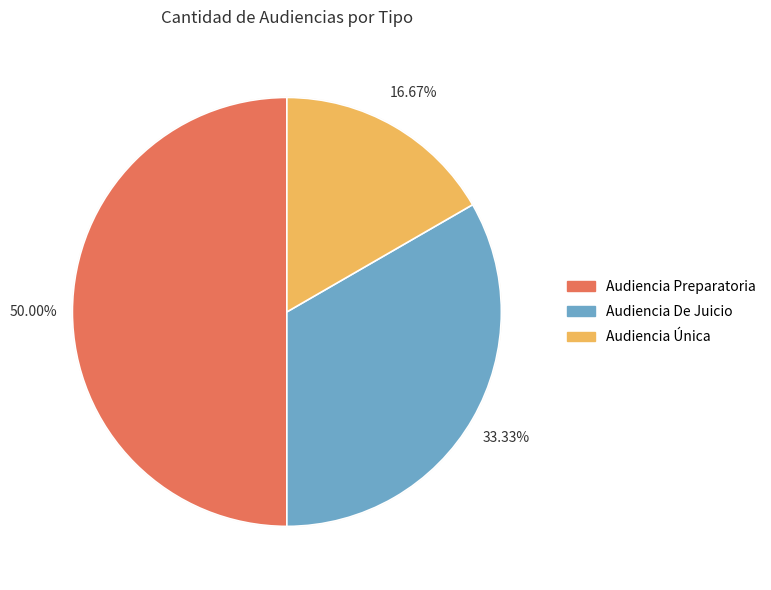

Do Audiencia De Juicio and Audiencia Preparatoria together represent more than half of the pie?

Yes